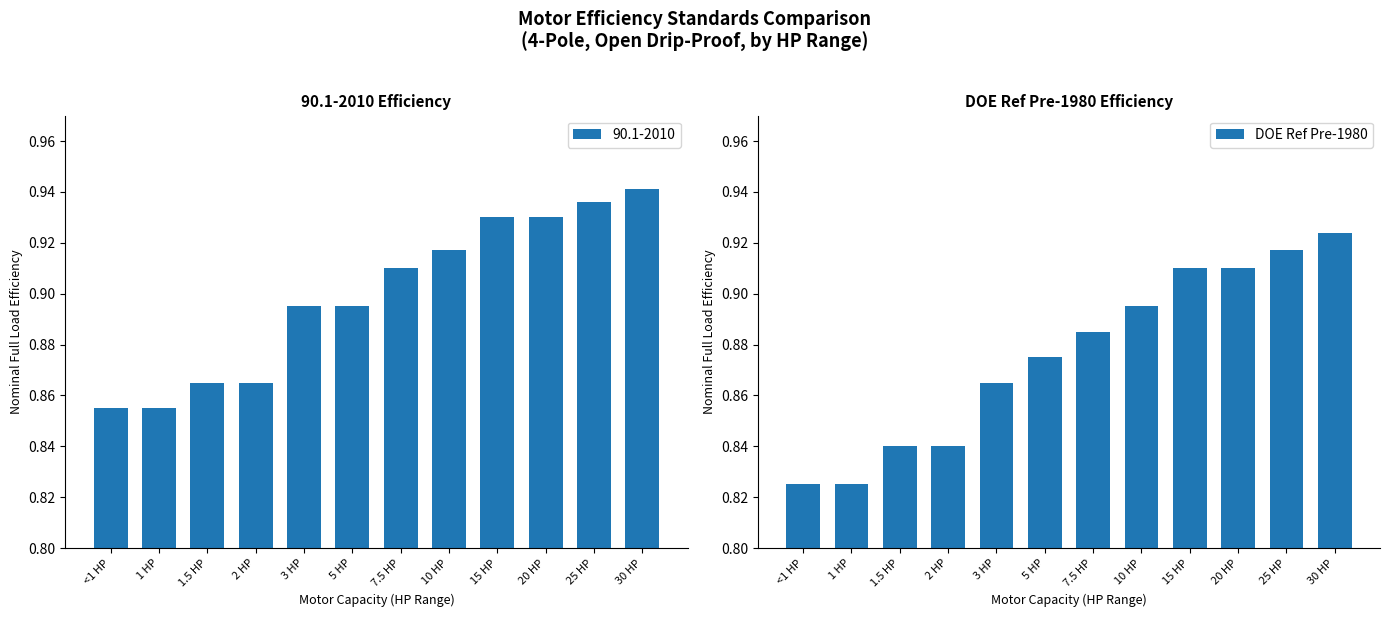

What is the difference between the second highest and second lowest values?

0.1